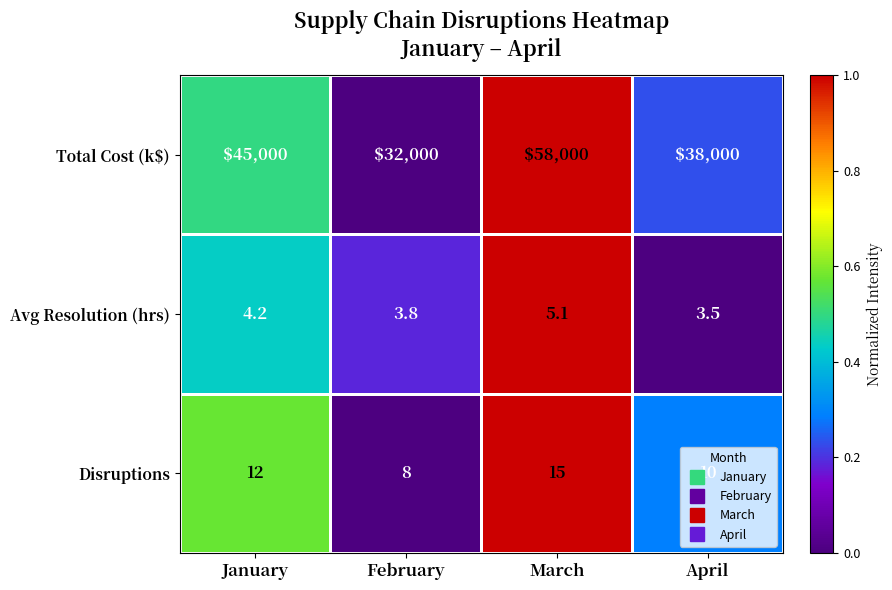

What is the total value across all series at January?

45016.2